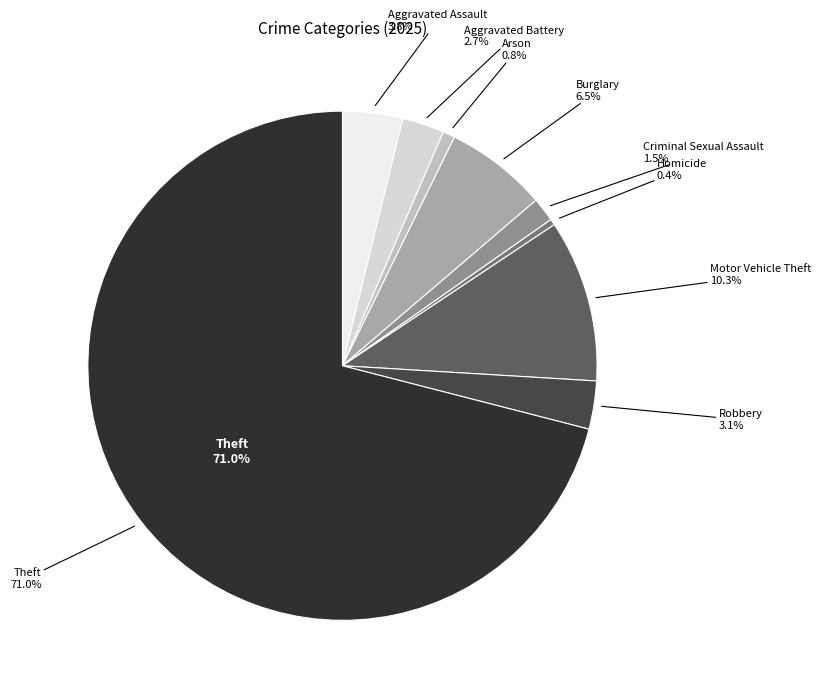

Between Aggravated Assault and Motor Vehicle Theft, which is larger?

Motor Vehicle Theft